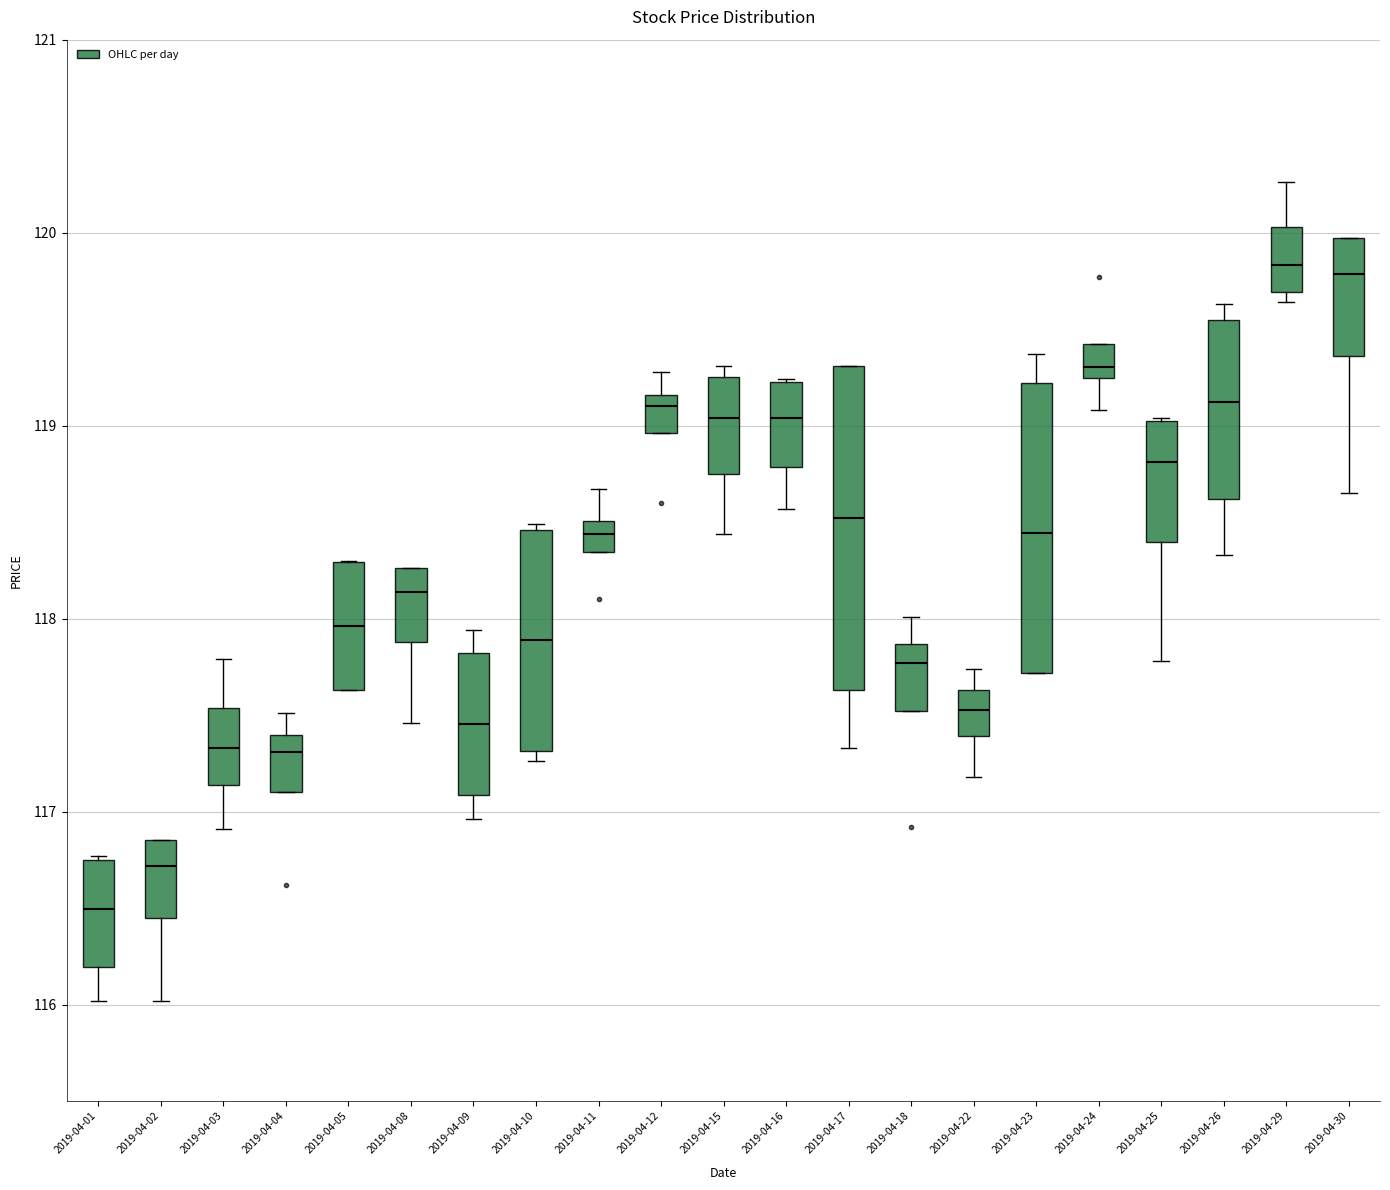

Reading left to right, read every box against the y-axis: the position of its median line, the range the box covers, and the ends of its whiskers. The values are not printed on the chart, so give them approximately, as read against the axis.

2019-04-01: median 116.5, box 116.2 to 116.7, whiskers 116.0 to 116.8
2019-04-02: median 116.7, box 116.4 to 116.9, whiskers 116.0 to 116.9
2019-04-03: median 117.3, box 117.1 to 117.5, whiskers 116.9 to 117.8
2019-04-04: median 117.3, box 117.1 to 117.4, whiskers 117.1 to 117.5
2019-04-05: median 118.0, box 117.6 to 118.3, whiskers 117.6 to 118.3
2019-04-08: median 118.1, box 117.9 to 118.3, whiskers 117.5 to 118.3
2019-04-09: median 117.5, box 117.1 to 117.8, whiskers 117.0 to 117.9
2019-04-10: median 117.9, box 117.3 to 118.5, whiskers 117.3 (just below the box's lower edge) to 118.5
2019-04-11: median 118.4, box 118.3 to 118.5, whiskers 118.3 to 118.7
2019-04-12: median 119.1, box 119.0 to 119.2, whiskers 119.0 to 119.3
2019-04-15: median 119.0, box 118.7 to 119.3, whiskers 118.4 to 119.3 (just above the box's upper edge)
2019-04-16: median 119.0, box 118.8 to 119.2, whiskers 118.6 to 119.2
2019-04-17: median 118.5, box 117.6 to 119.3, whiskers 117.3 to 119.3
2019-04-18: median 117.8, box 117.5 to 117.9, whiskers 117.5 to 118.0
2019-04-22: median 117.5, box 117.4 to 117.6, whiskers 117.2 to 117.7
2019-04-23: median 118.4, box 117.7 to 119.2, whiskers 117.7 to 119.4
2019-04-24: median 119.3, box 119.2 to 119.4, whiskers 119.1 to 119.4
2019-04-25: median 118.8, box 118.4 to 119.0, whiskers 117.8 to 119.0
2019-04-26: median 119.1, box 118.6 to 119.5, whiskers 118.3 to 119.6
2019-04-29: median 119.8, box 119.7 to 120.0, whiskers 119.6 to 120.3
2019-04-30: median 119.8, box 119.4 to 120.0, whiskers 118.7 to 120.0